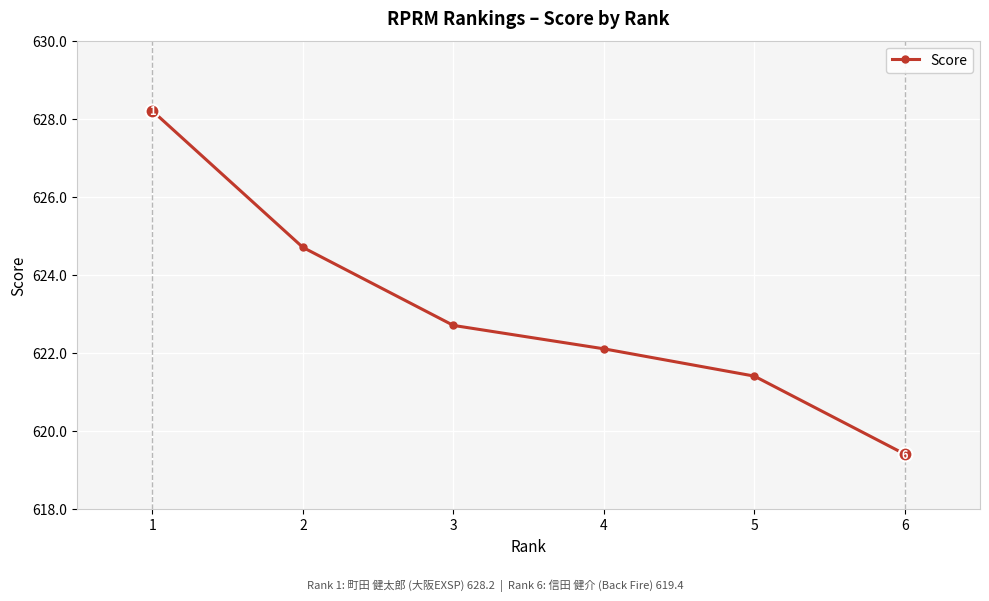

What is the change in value from 4 to 6?

-2.7